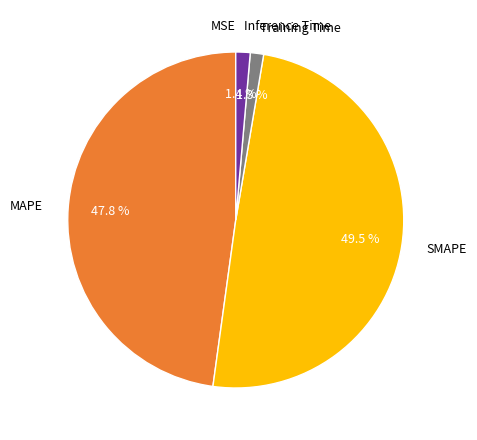

Combined, what portion of the pie is Inference Time and MAPE?

49.2%